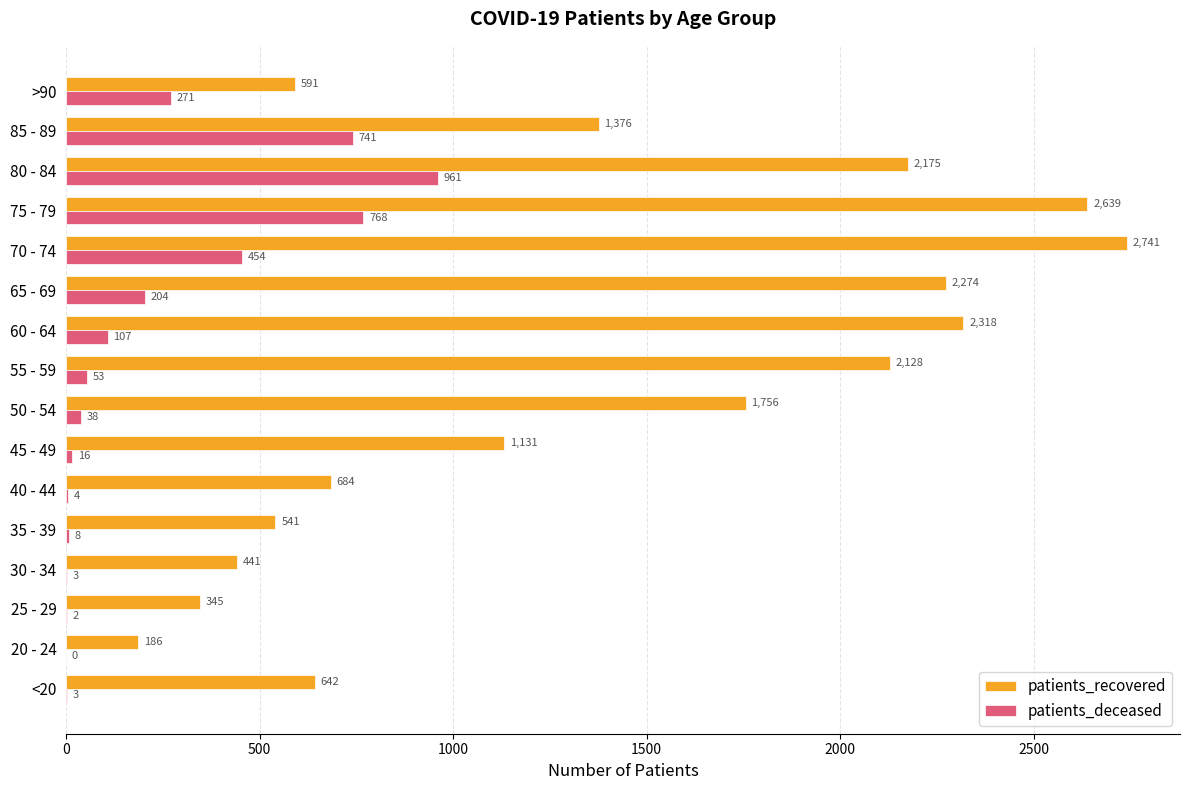

At which label is patients_deceased closest to 480?

70 - 74